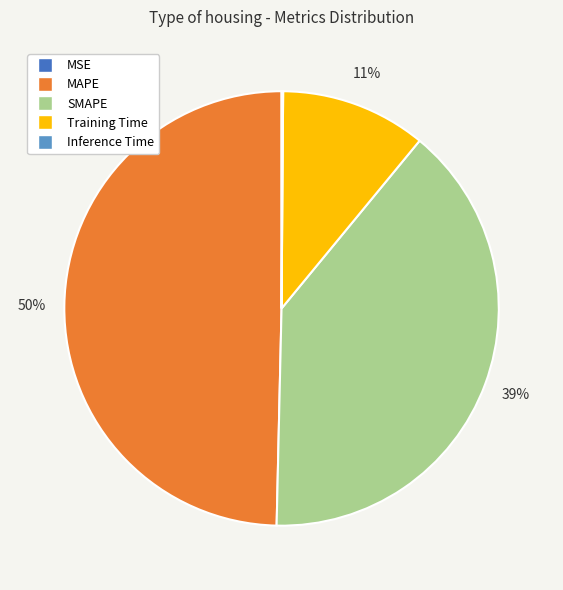

To the nearest percent, what is the average slice percentage?

20%